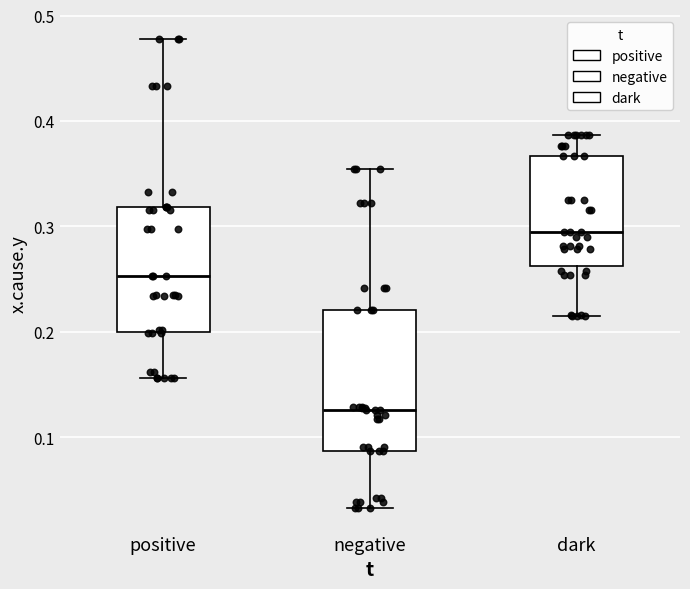

Where is the lower edge of the box for negative on the y-axis? The values are not printed on the chart, so give them approximately, as read against the axis.

0.09